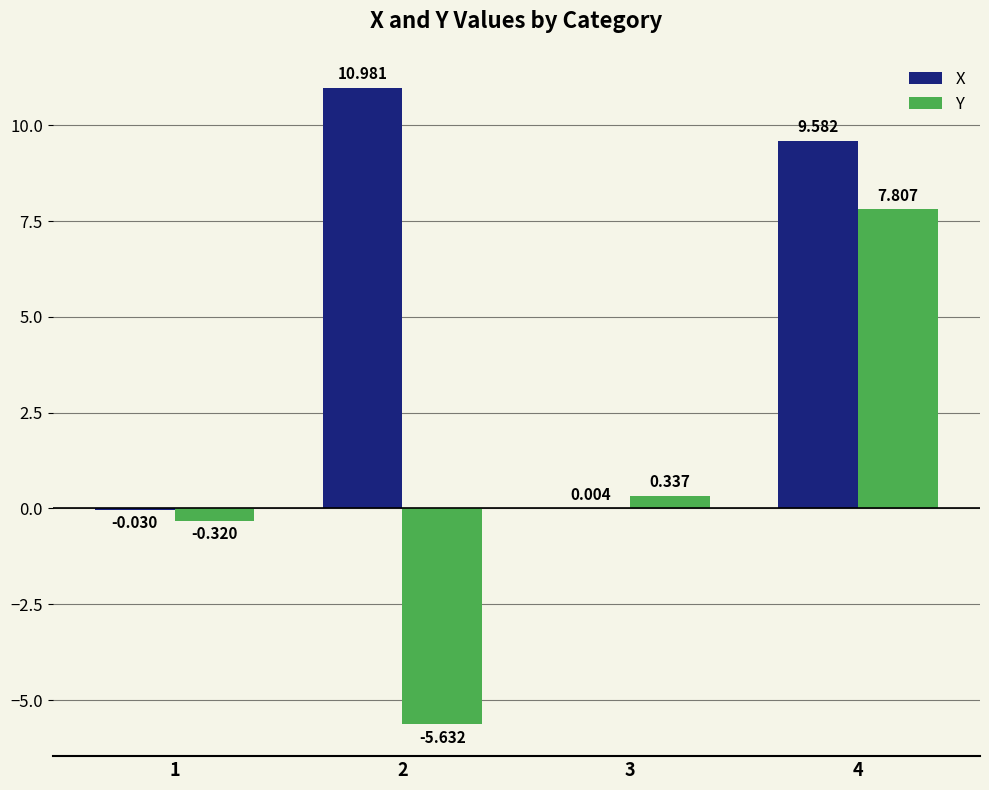

How many values in the X series exceed 9?

2